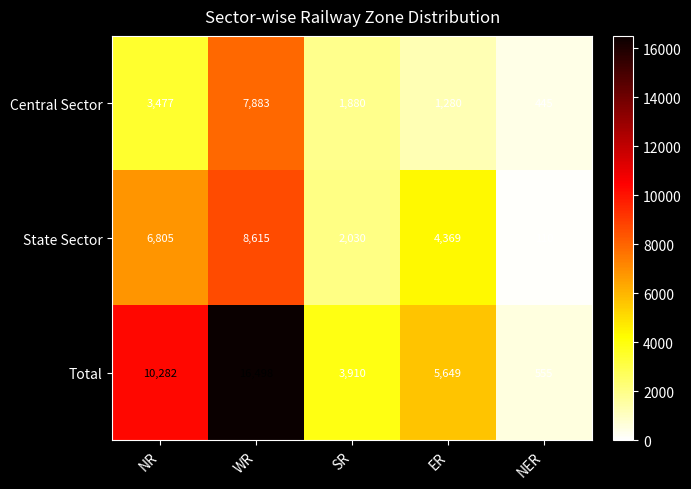

What value does the State Sector series have at NER, to the nearest 10?

110